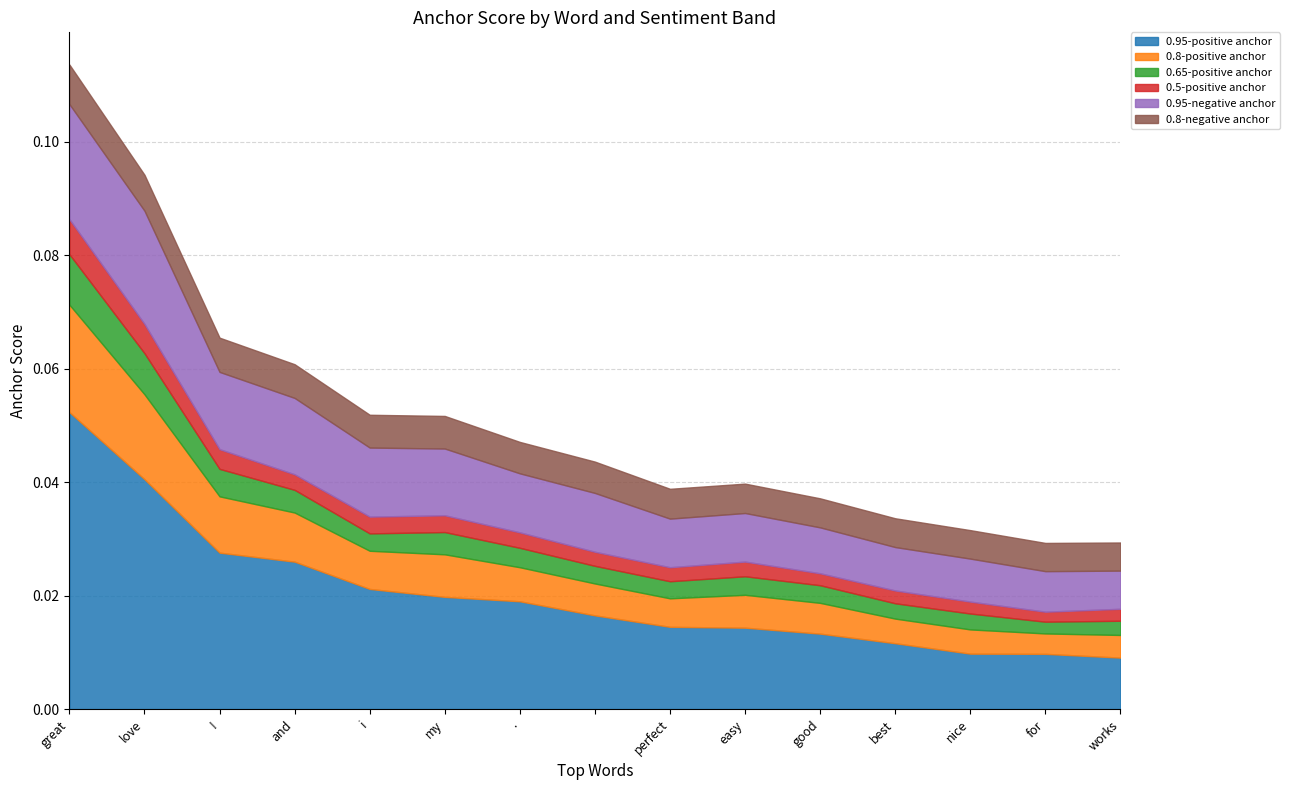

True or false: 0.65-positive anchor has more than 1 points higher than both neighbors.

True